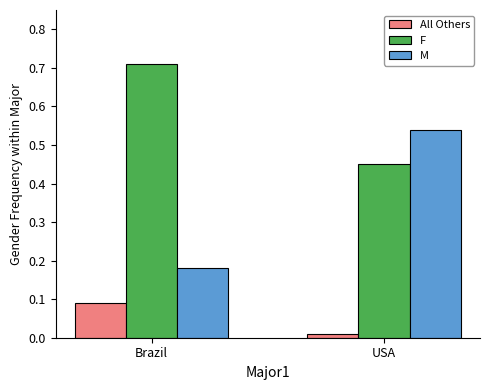

Between Brazil and USA, which series saw the biggest shift?

M